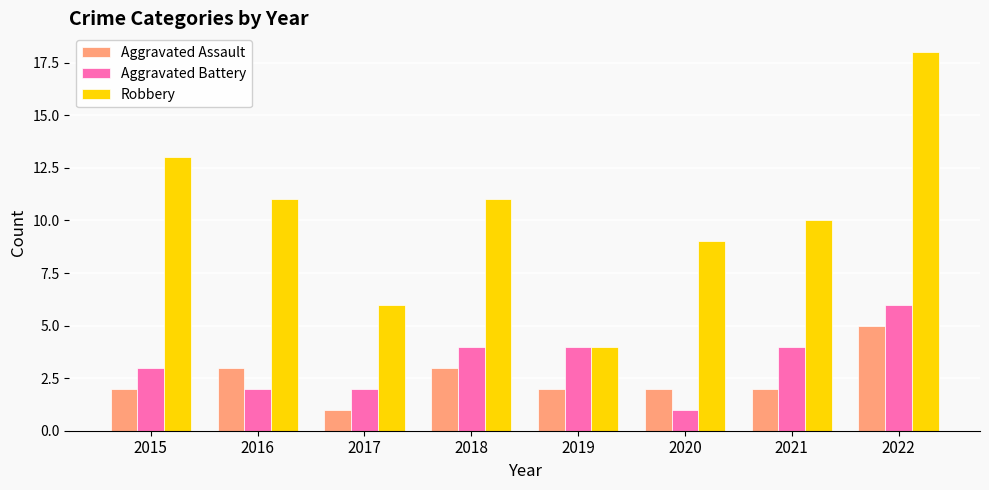

What is the difference between the maximum and minimum values in the Aggravated Battery series?

5